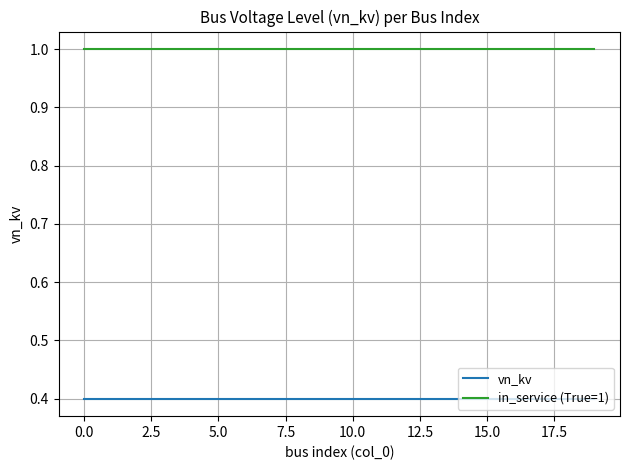

Reading left to right, transcribe all the data shown in this chart.

vn_kv: 0.4	0.4	0.4	0.4	0.4	0.4	0.4	0.4	0.4	0.4	0.4	0.4	0.4	0.4	0.4	0.4	0.4	0.4	0.4	0.4
in_service (True=1): 1.0	1.0	1.0	1.0	1.0	1.0	1.0	1.0	1.0	1.0	1.0	1.0	1.0	1.0	1.0	1.0	1.0	1.0	1.0	1.0